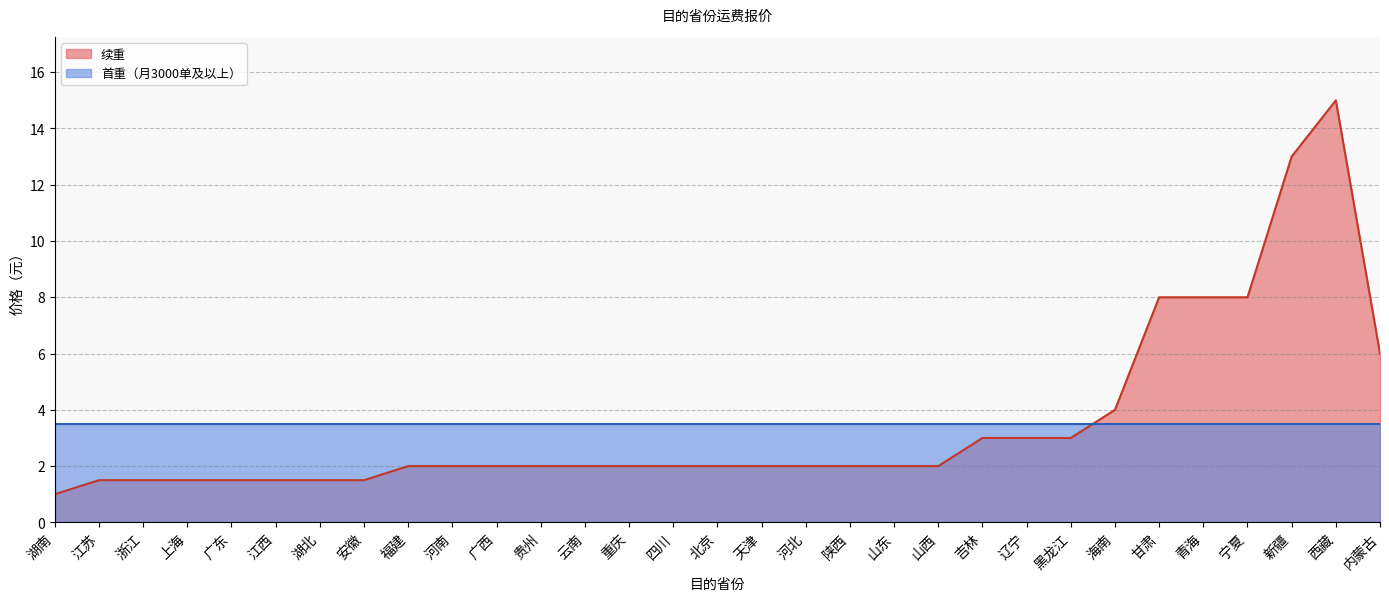

Reading left to right, transcribe all the data shown in this chart.

1.0	1.5	1.5	1.5	1.5	1.5	1.5	1.5	2.0	2.0	2.0	2.0	2.0	2.0	2.0	2.0	2.0	2.0	2.0	2.0	2.0	3.0	3.0	3.0	4.0	8.0	8.0	8.0	13.0	15.0	6.0